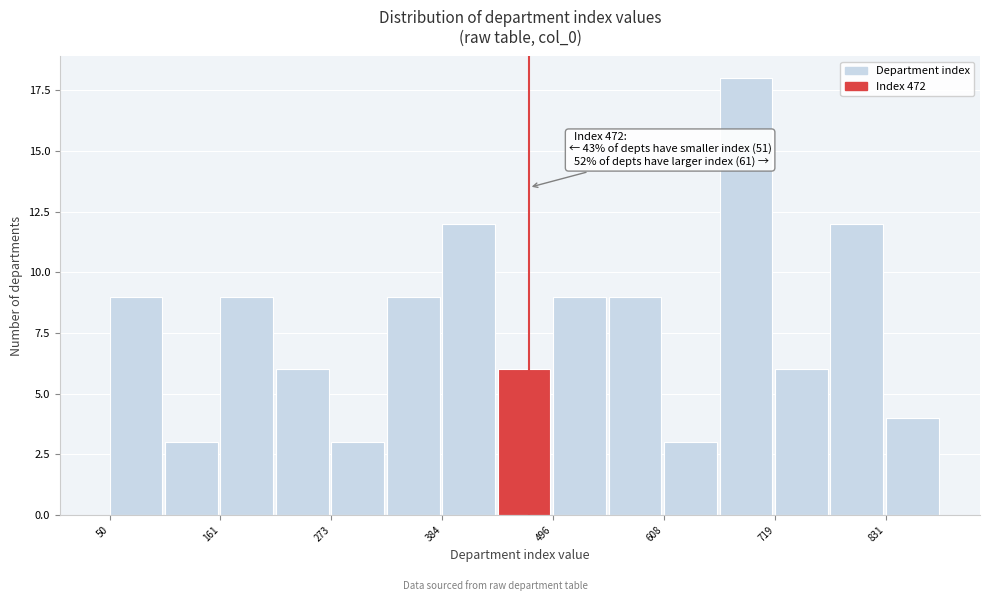

Read against the x-axis, roughly where is the centre of the tallest bar?

700